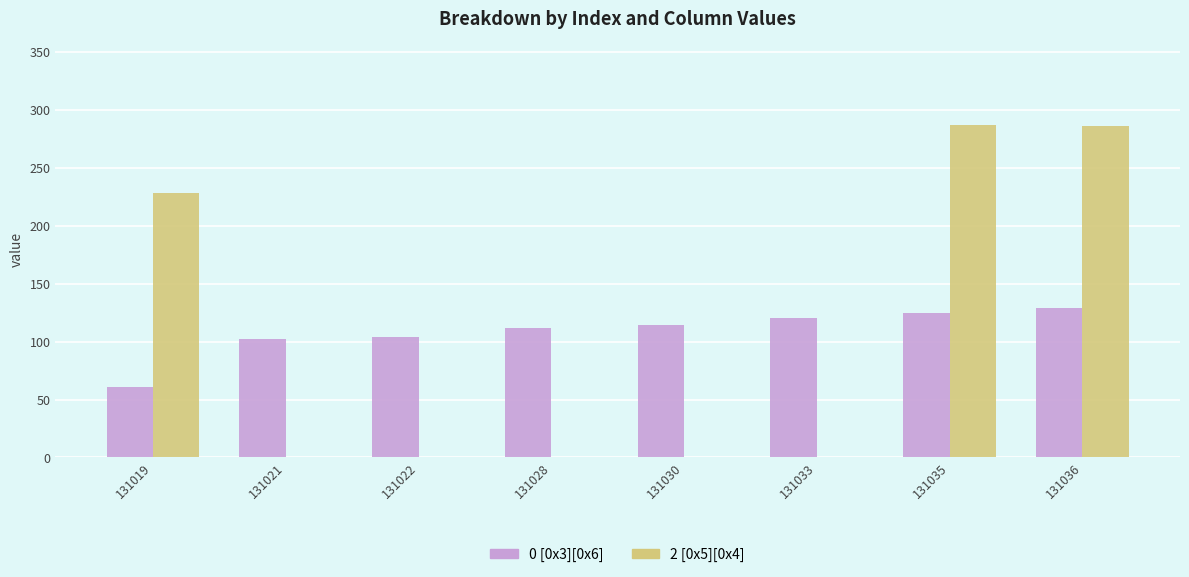

How many groups of bars are there?

8